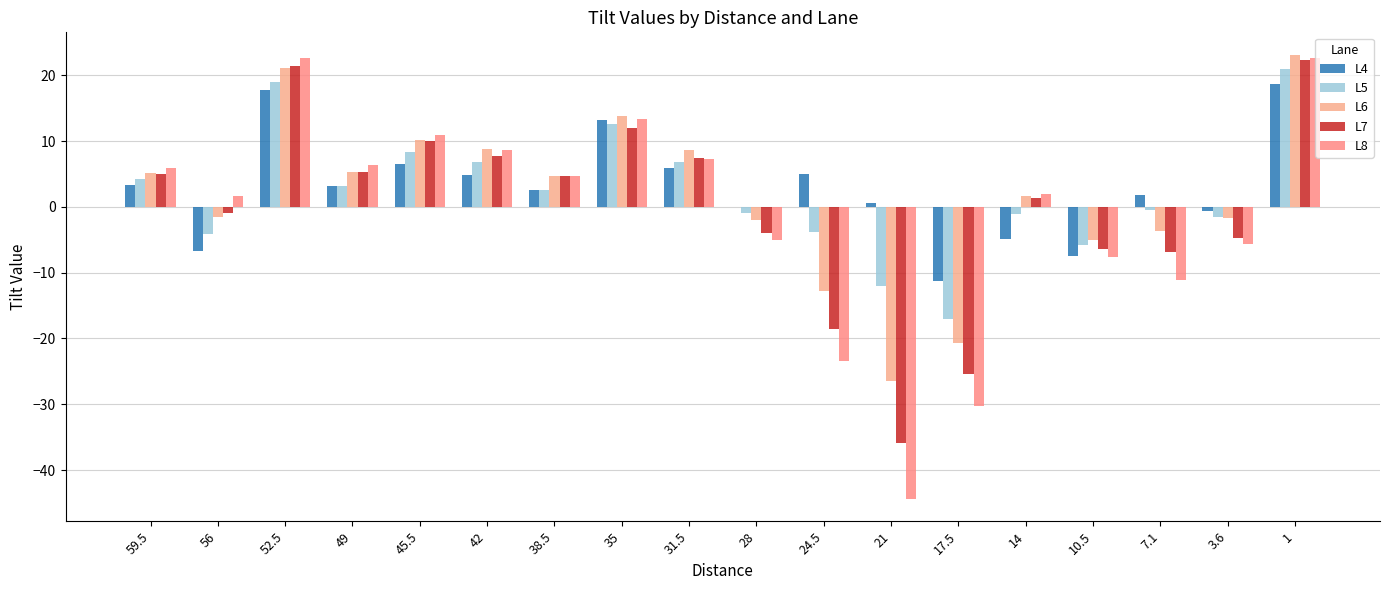

Are the bars grouped side by side (vs. stacked)?

Yes